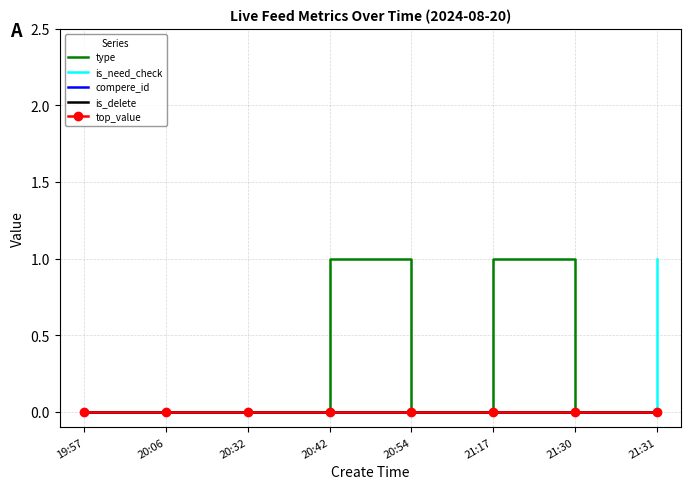

How many values in is_need_check are above zero?

1